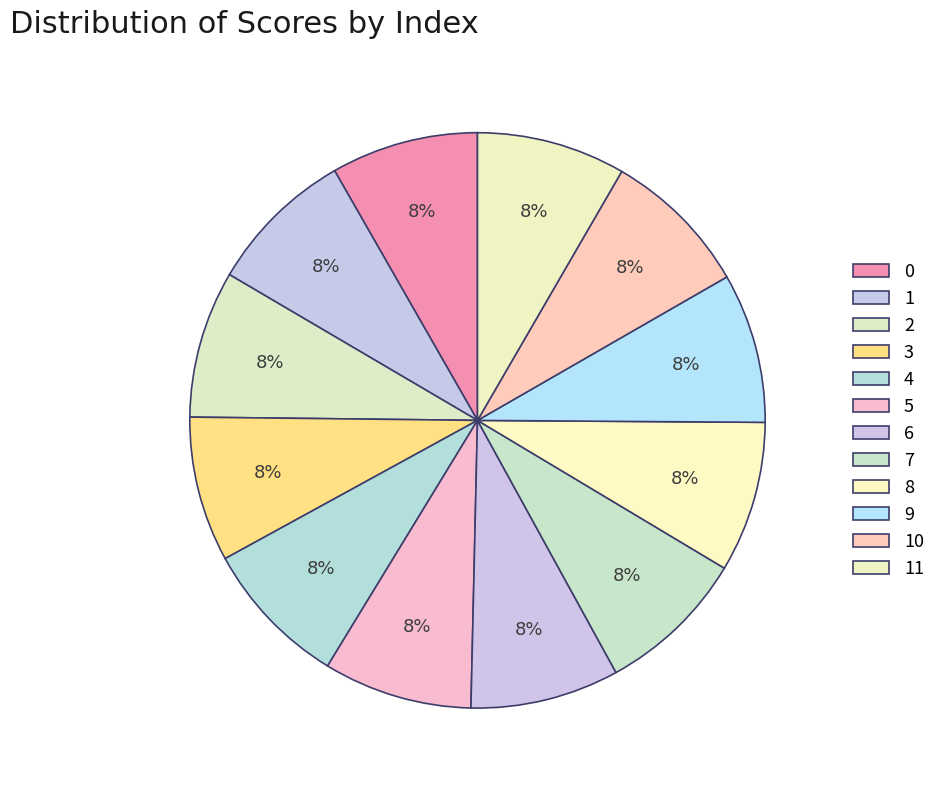

To the nearest percent, what is the average slice percentage?

8%